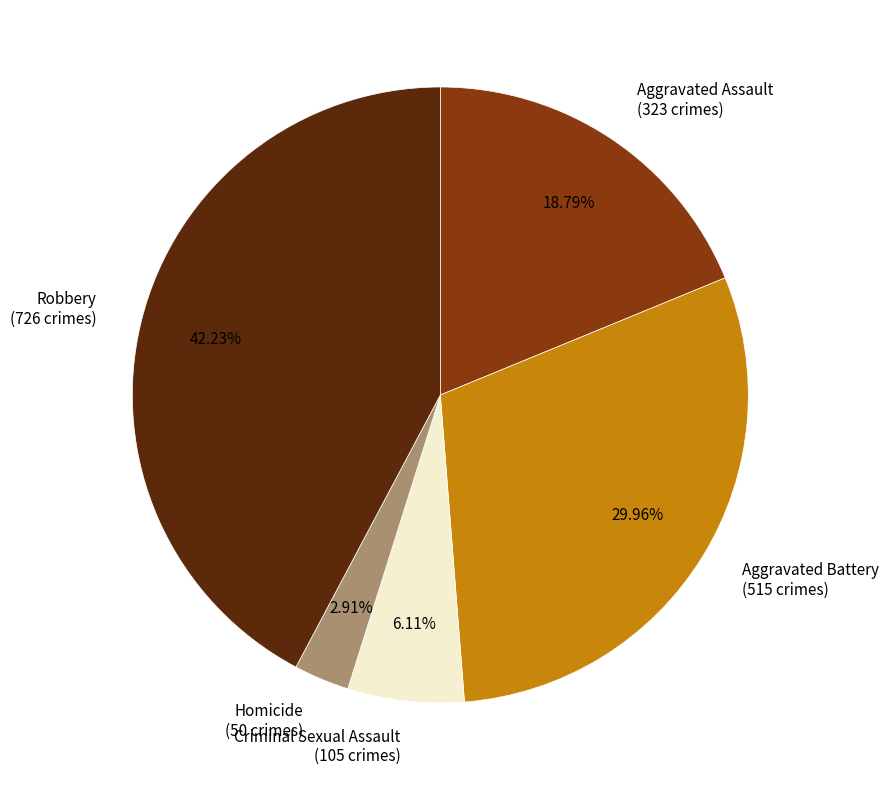

The Homicide slice represents 3% of the pie. True or false?

True